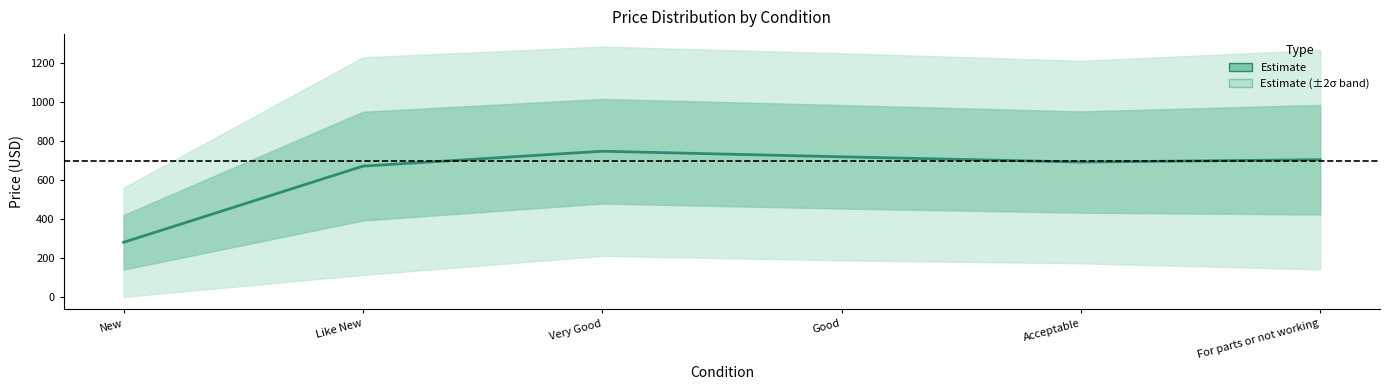

At which label is the value closest to 516?

Like New